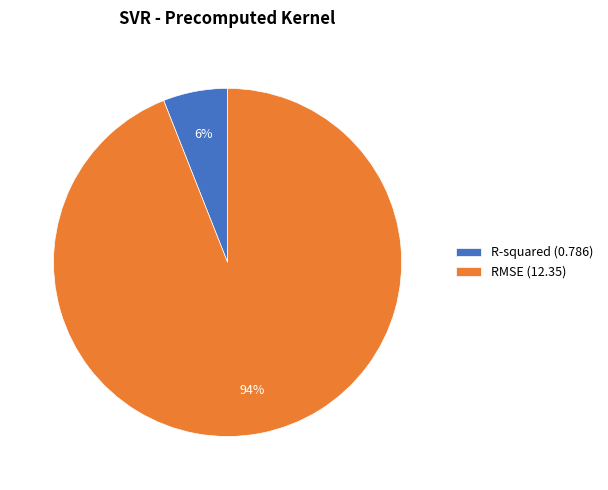

To the nearest percent, what is the average slice percentage?

50%